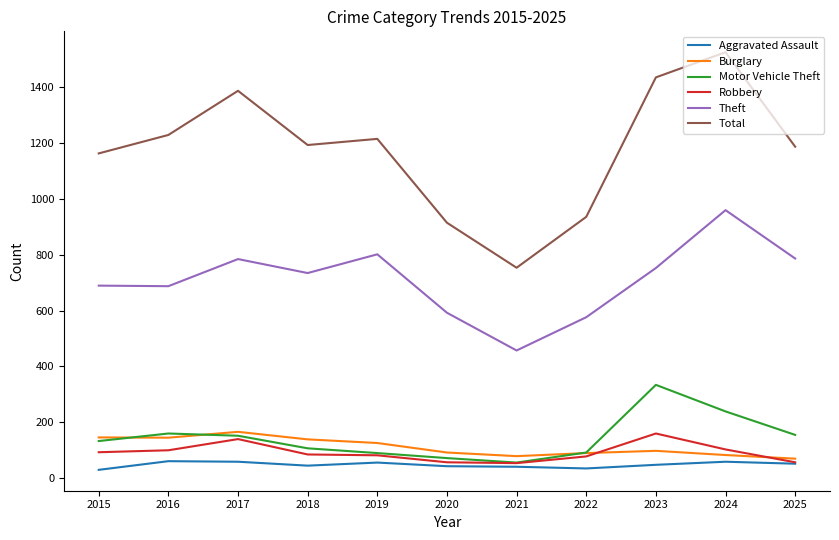

The Total series shows 920 at 2023. True or false?

False